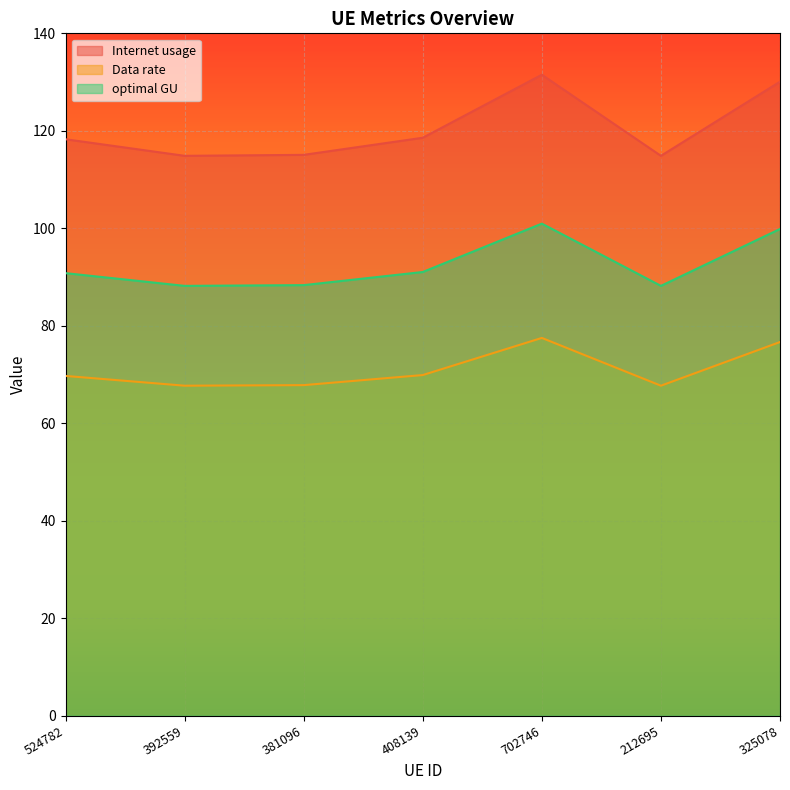

Which series has the widest spread of values?

Internet usage